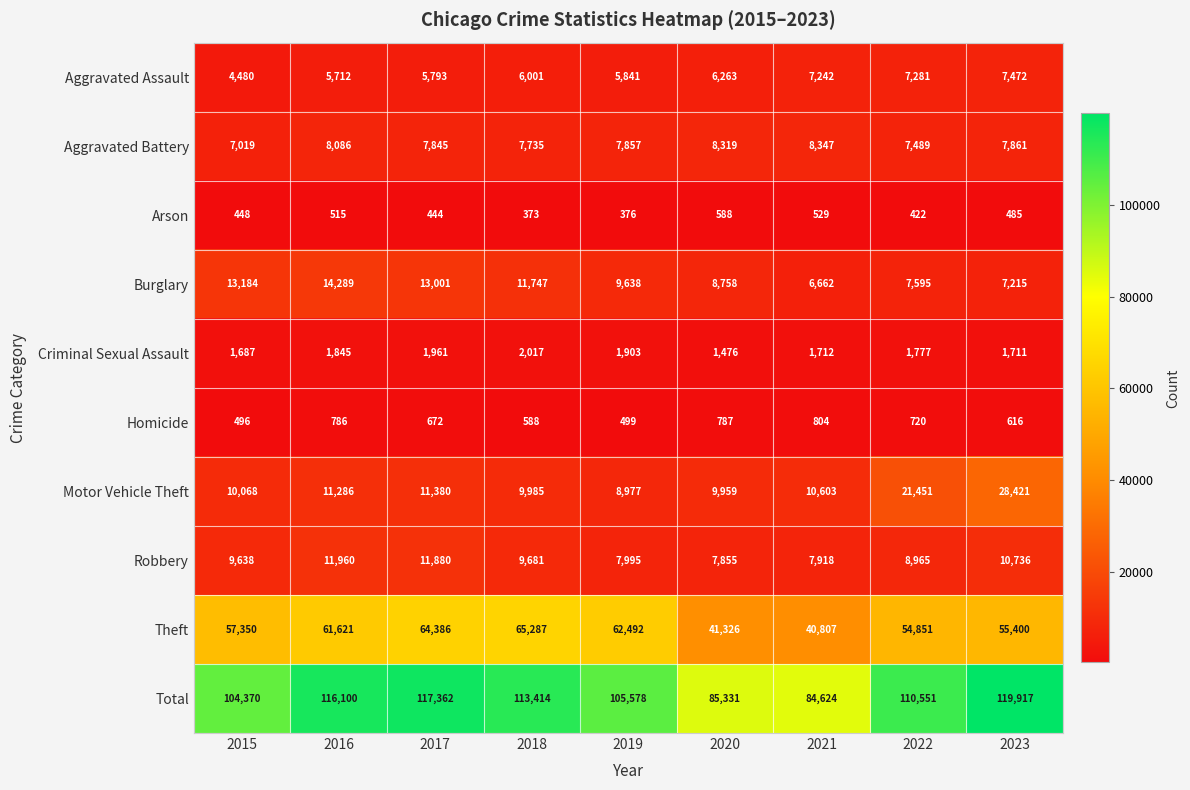

Where is Arson nearest to the value 480?

2023